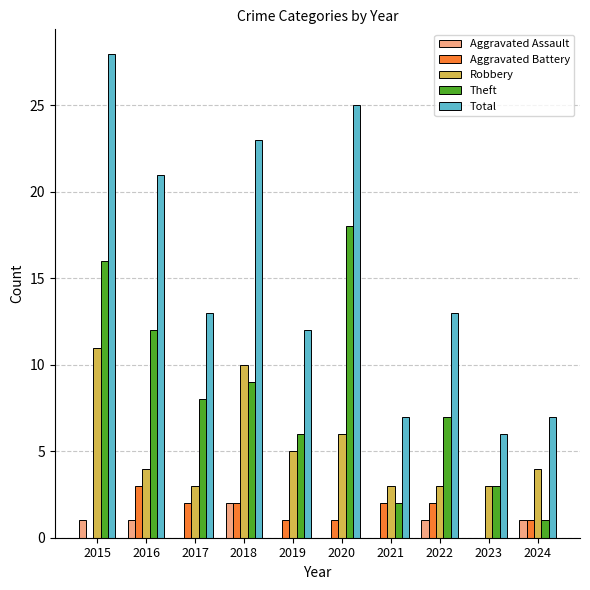

At which category is the sum across all series the highest?

2015